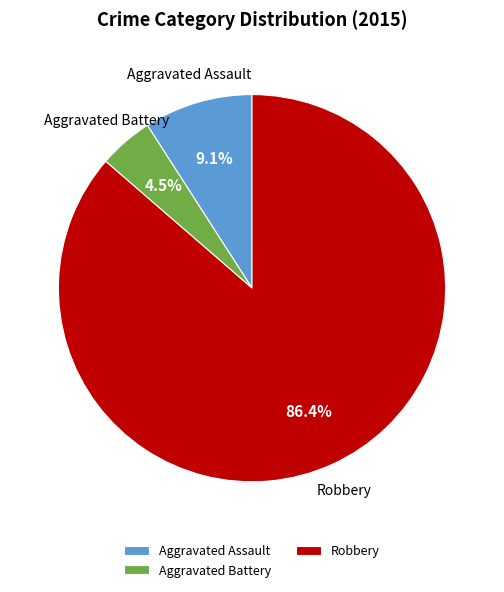

To the nearest percent, what is the average slice percentage?

33%